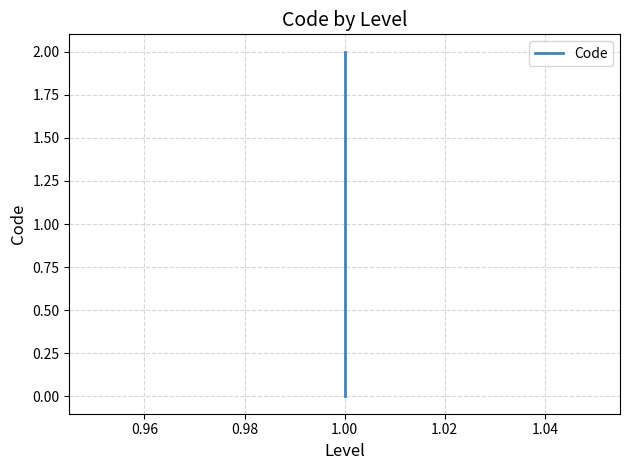

Count the number of values greater than 1.

1